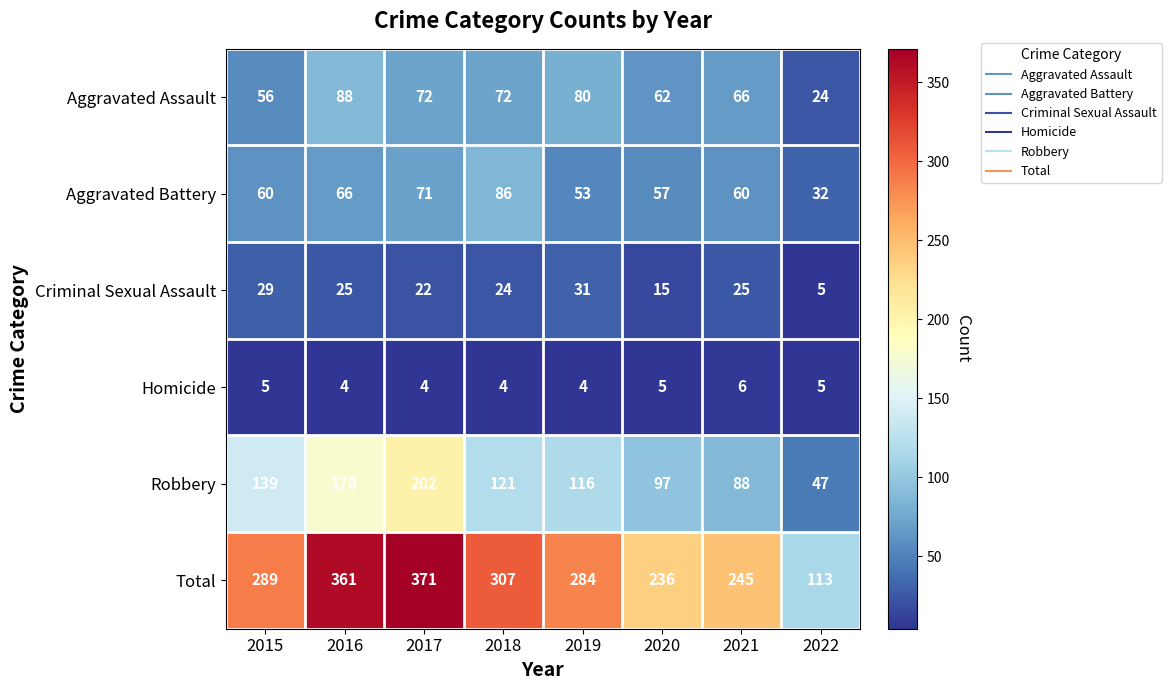

What is the difference between the second highest and minimum values in the Aggravated Battery series?

39